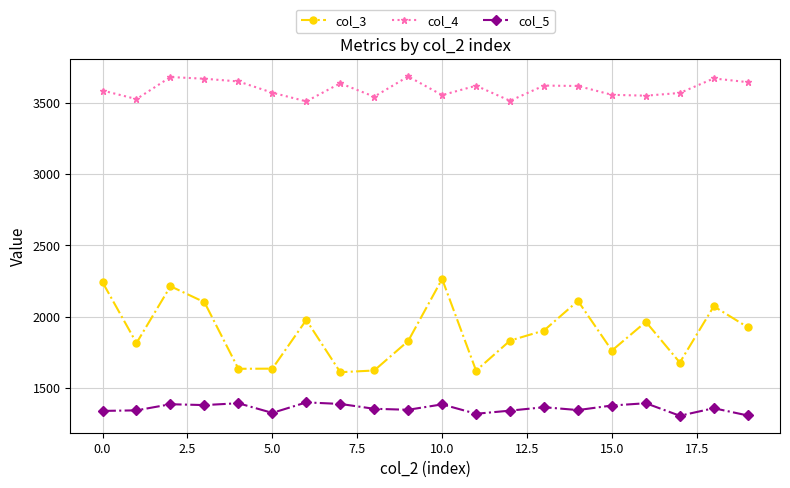

Which series has the largest range (max minus min)?

col_3